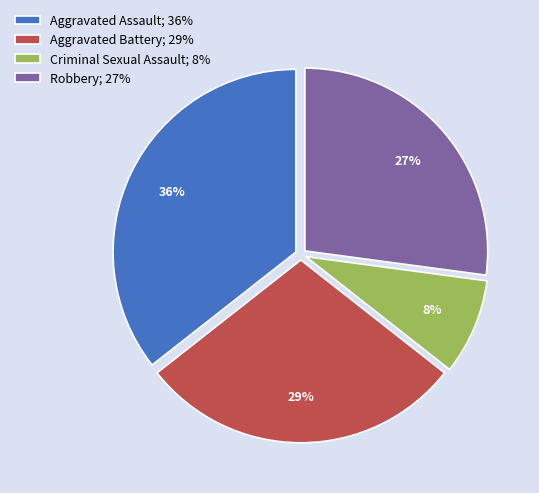

Is the sum of Aggravated Battery and Criminal Sexual Assault greater than half?

No